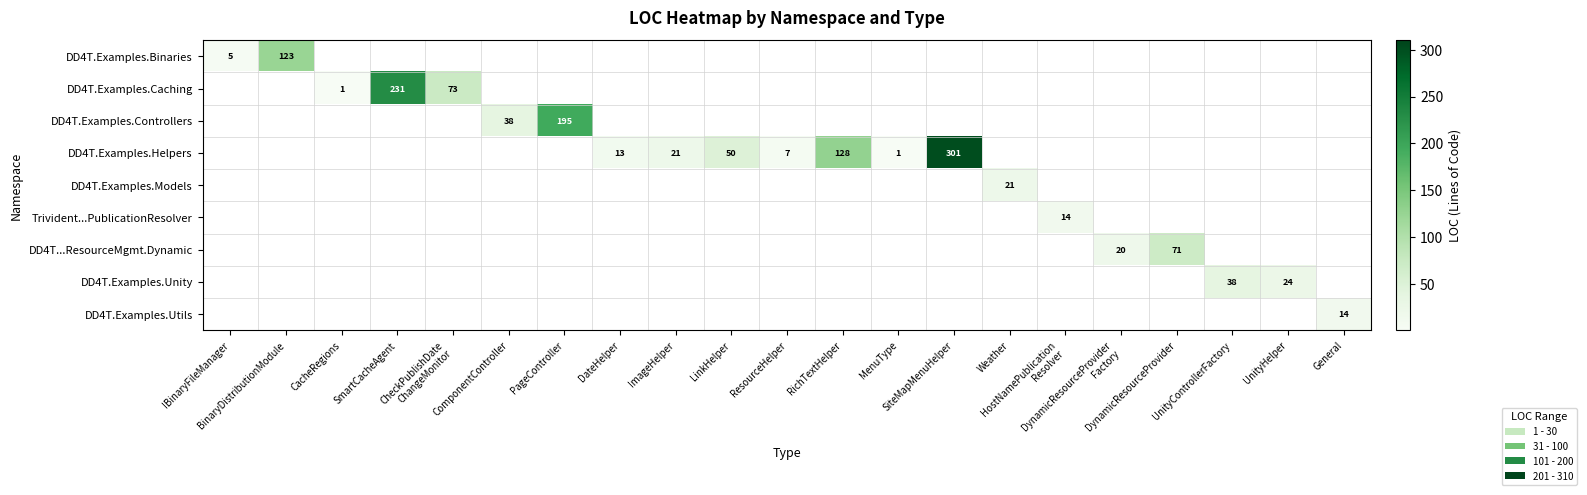

Is it true that DD4T...ResourceMgmt.Dynamic equals 20 at DynamicResourceProvider Factory?

True